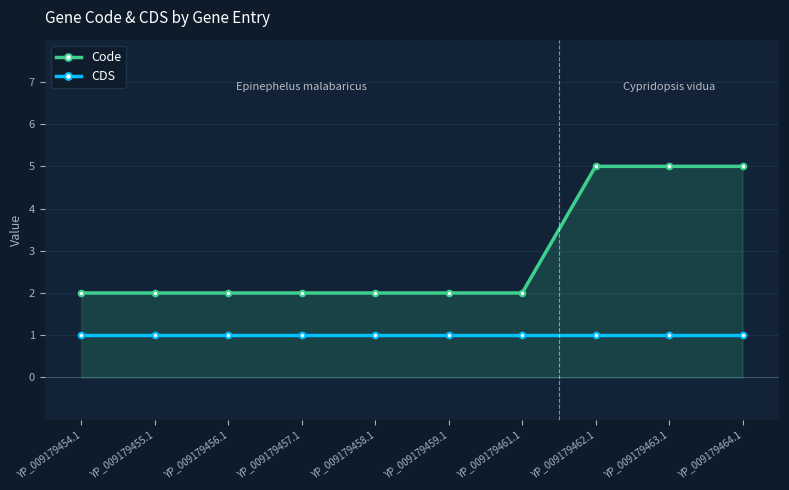

How many Code values are between 2 and 5?

10